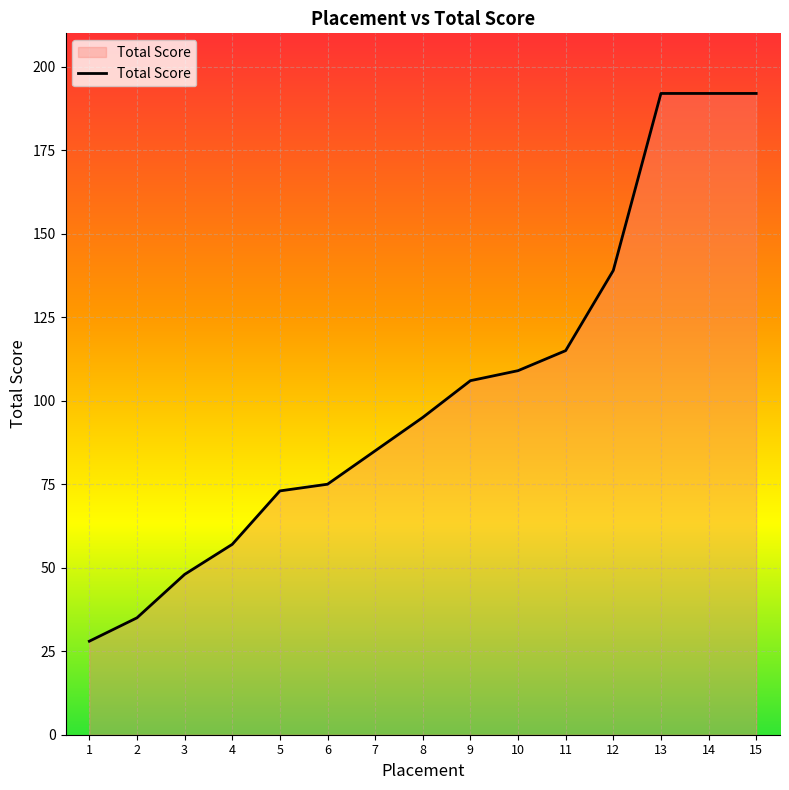

The chart shows a value of 106 at 9. True or false?

True